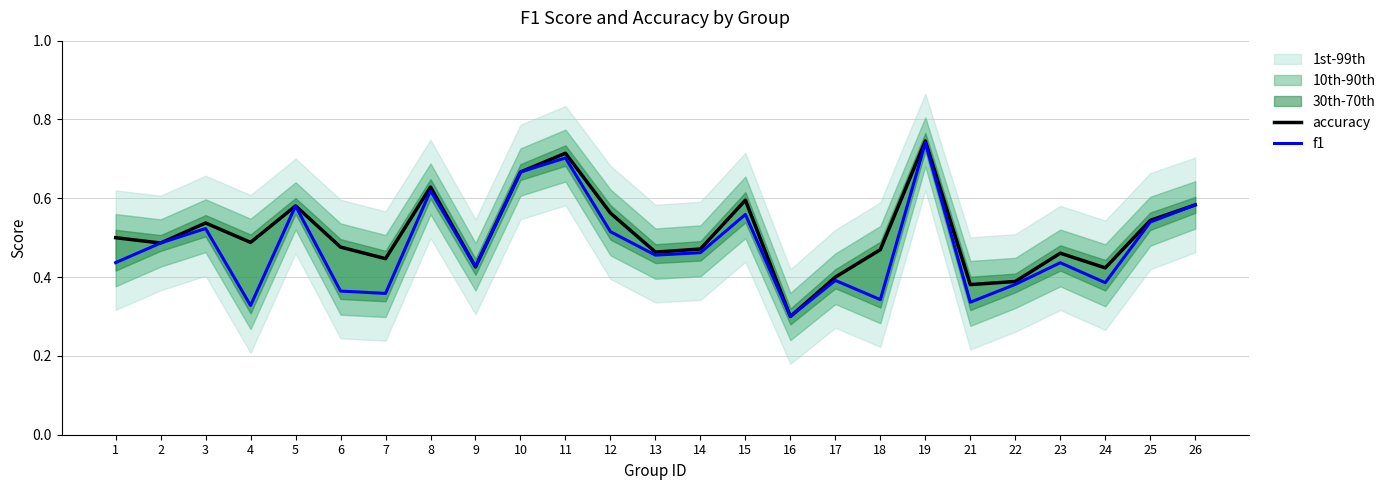

How many interior local peaks does the accuracy series have?

7